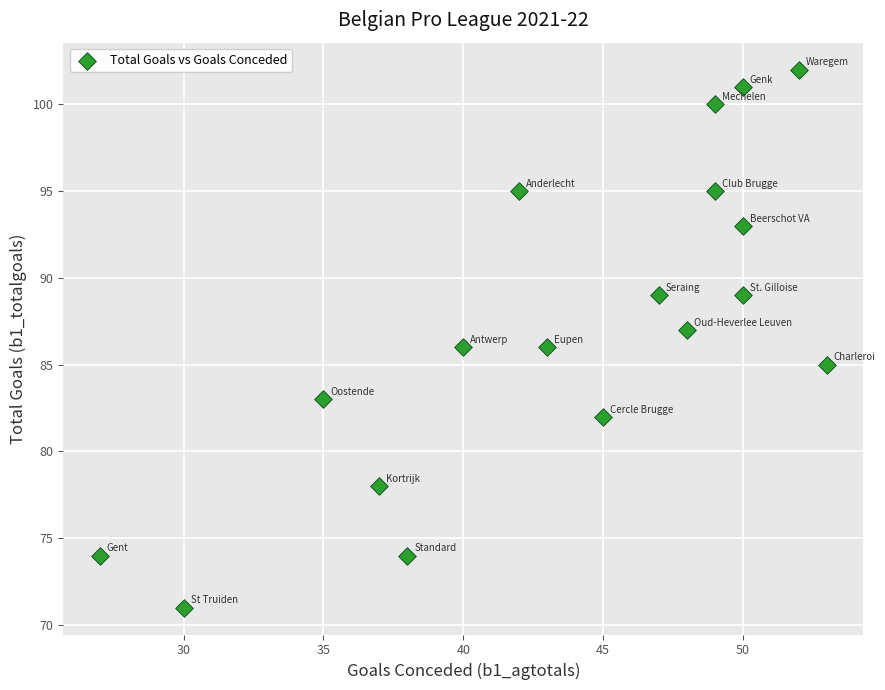

What is the range of Y values (max minus min)?

31